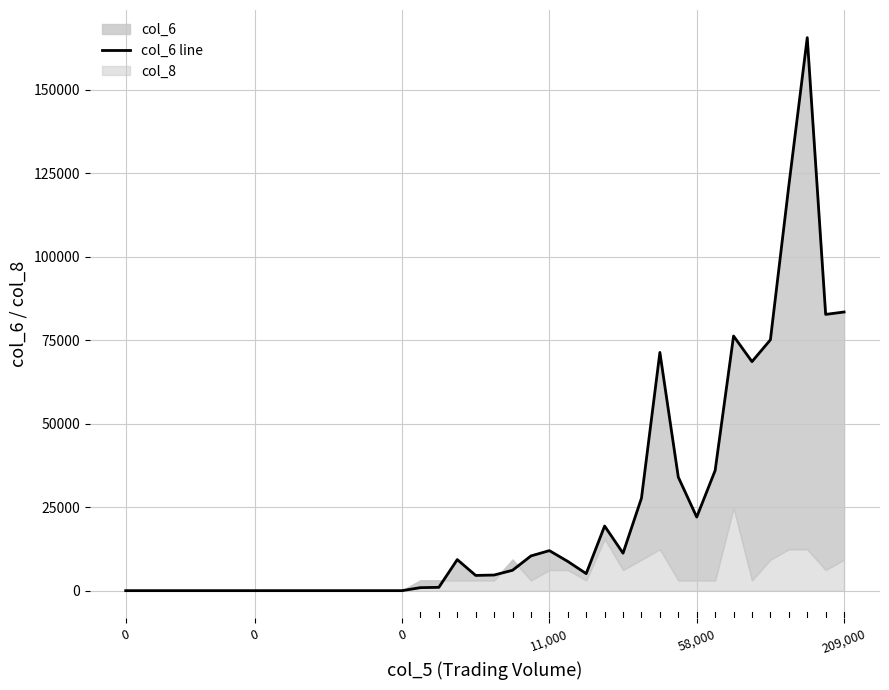

The chart shows a value of 9762 at 58,000. True or false?

False